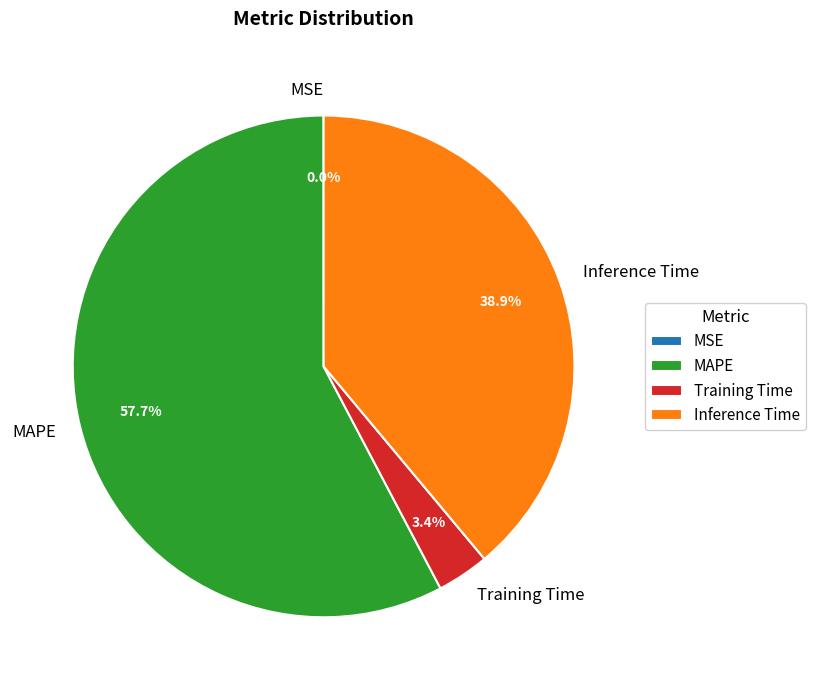

Which category accounts for the majority?

MAPE